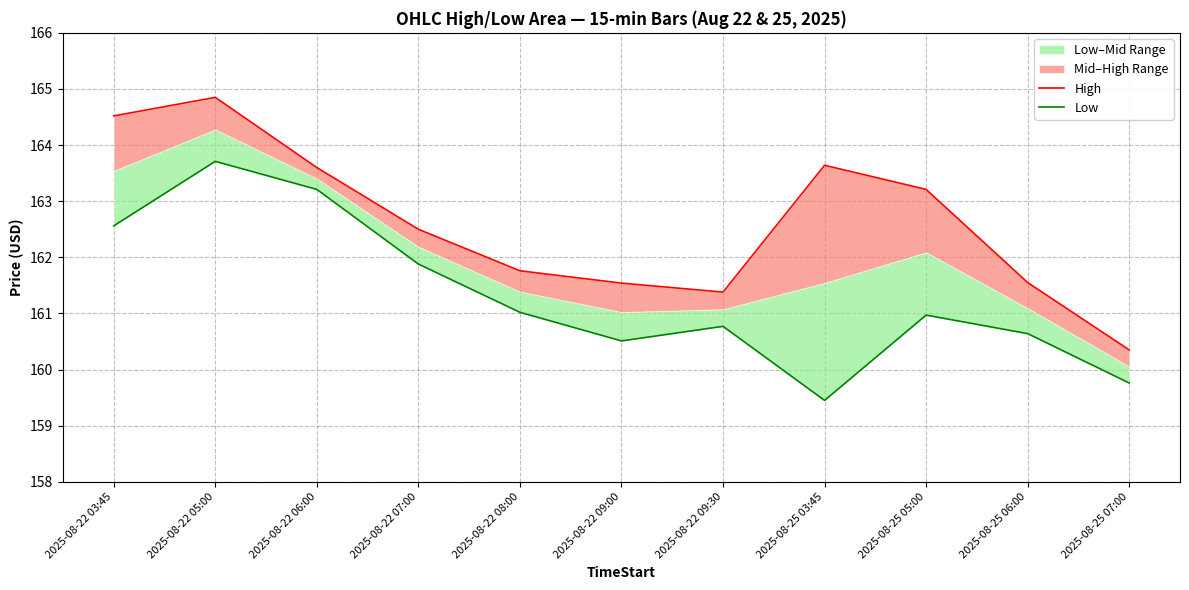

Reading left to right, what are all the values shown in this chart?

High: 164.5	164.8	163.6	162.5	161.8	161.5	161.4	163.6	163.2	161.6	160.3
Low: 162.6	163.7	163.2	161.9	161.0	160.5	160.8	159.4	161.0	160.6	159.8